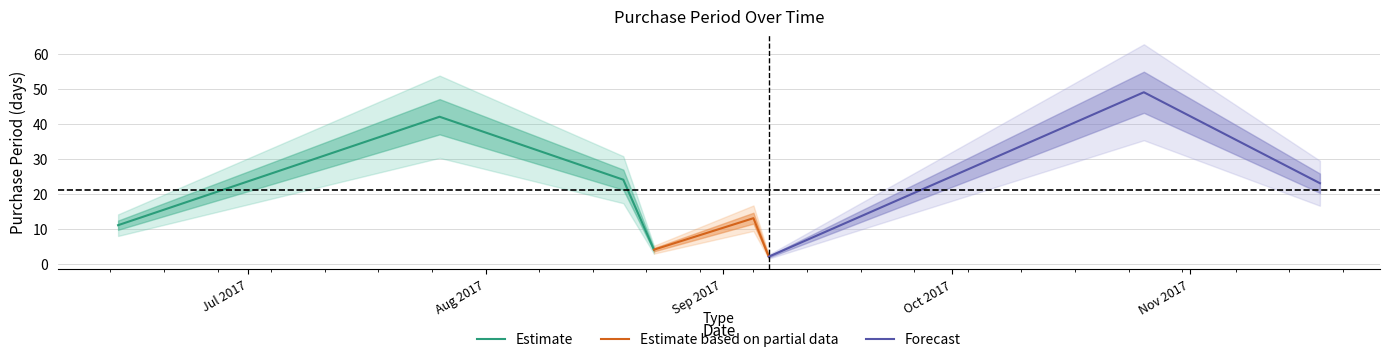

Approximately how many times larger is the value at 2017-09-05 compared to 2017-06-14?

1.2